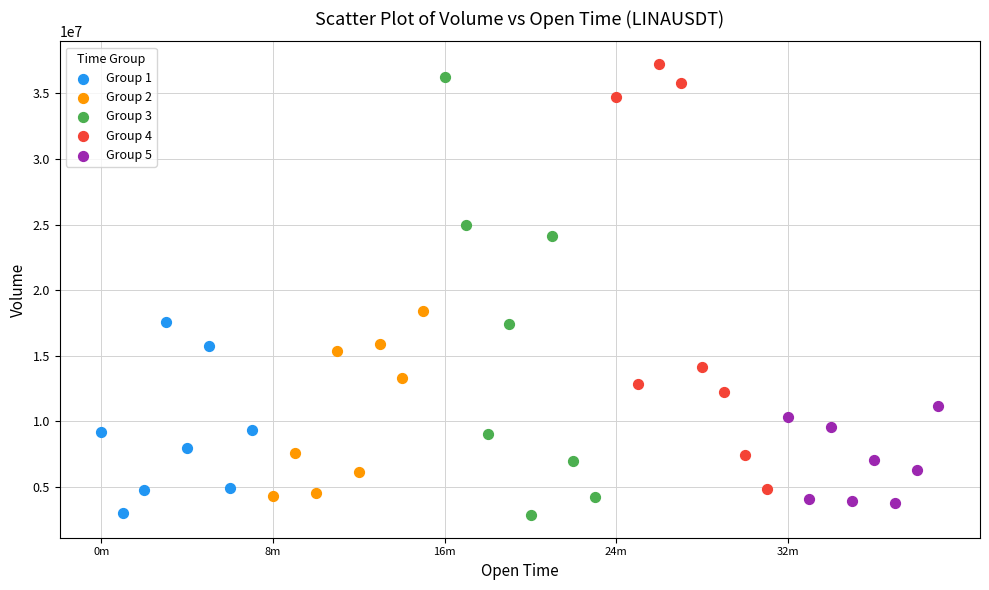

What are all the series names shown in the legend?

Group 1, Group 2, Group 3, Group 4, Group 5